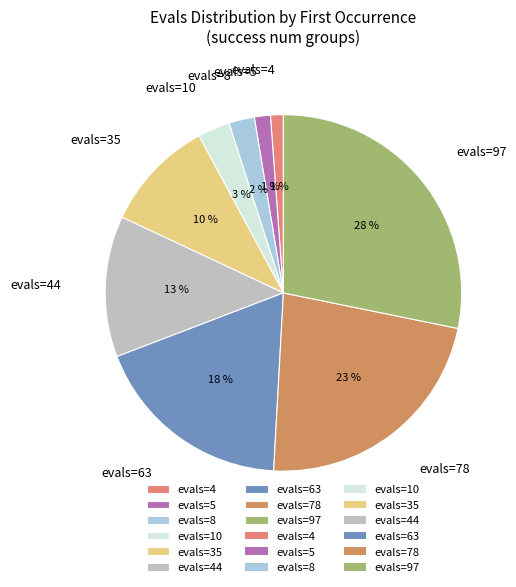

Is the sum of evals=8 and evals=44 greater than half?

No